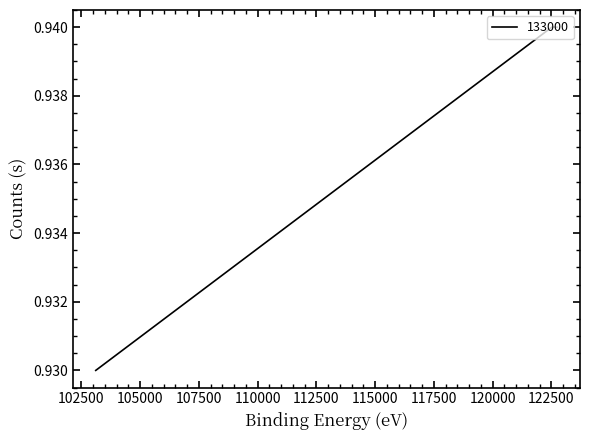

True or false: there are more than 2 points higher than both neighbors.

False